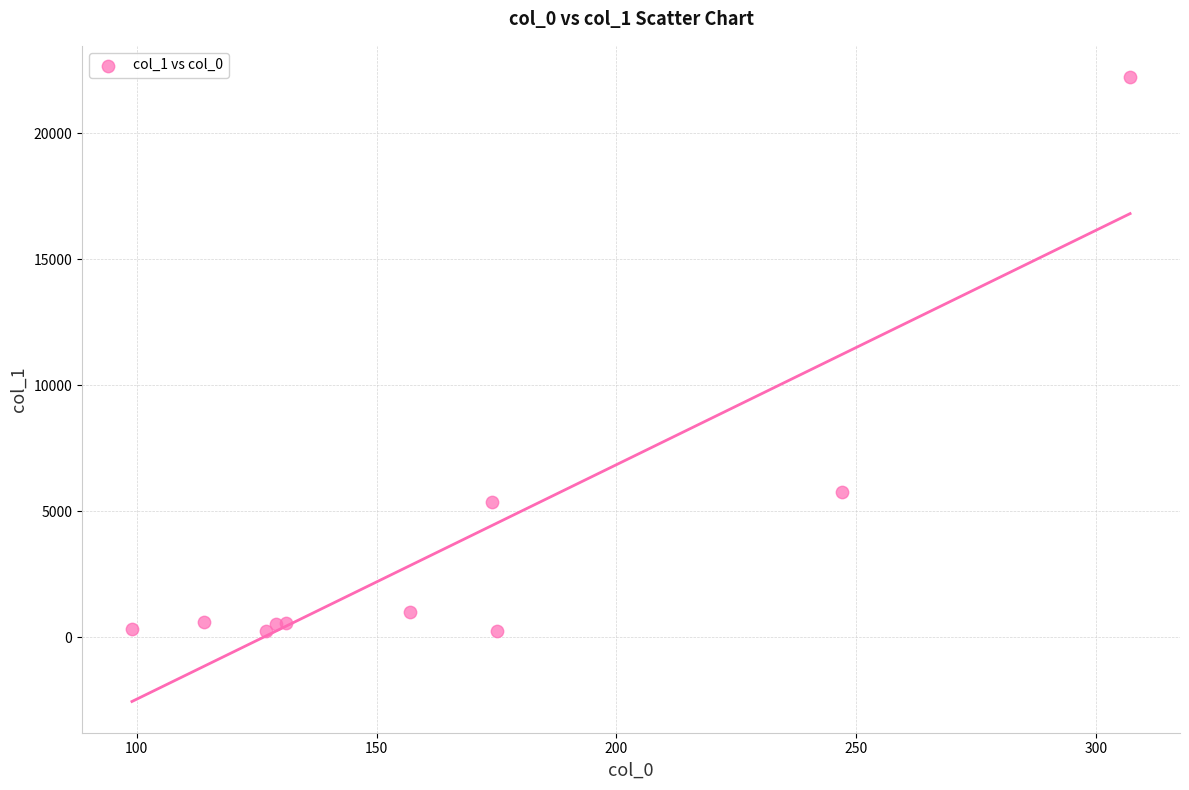

What Y value in the scatter plot is closest to 11232?

5748.2